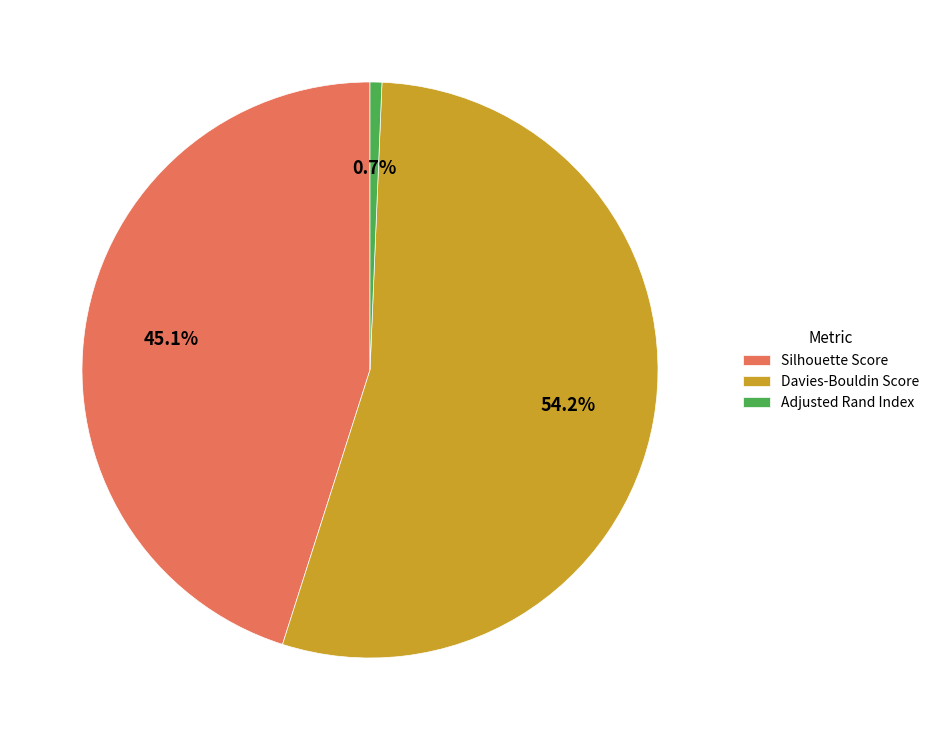

Which category accounts for the majority?

Davies-Bouldin Score